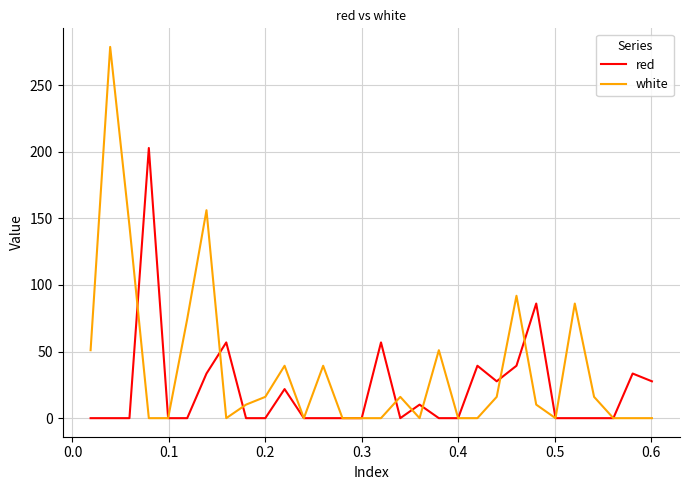

Rank the series by their average value, from lowest to highest.

red, white